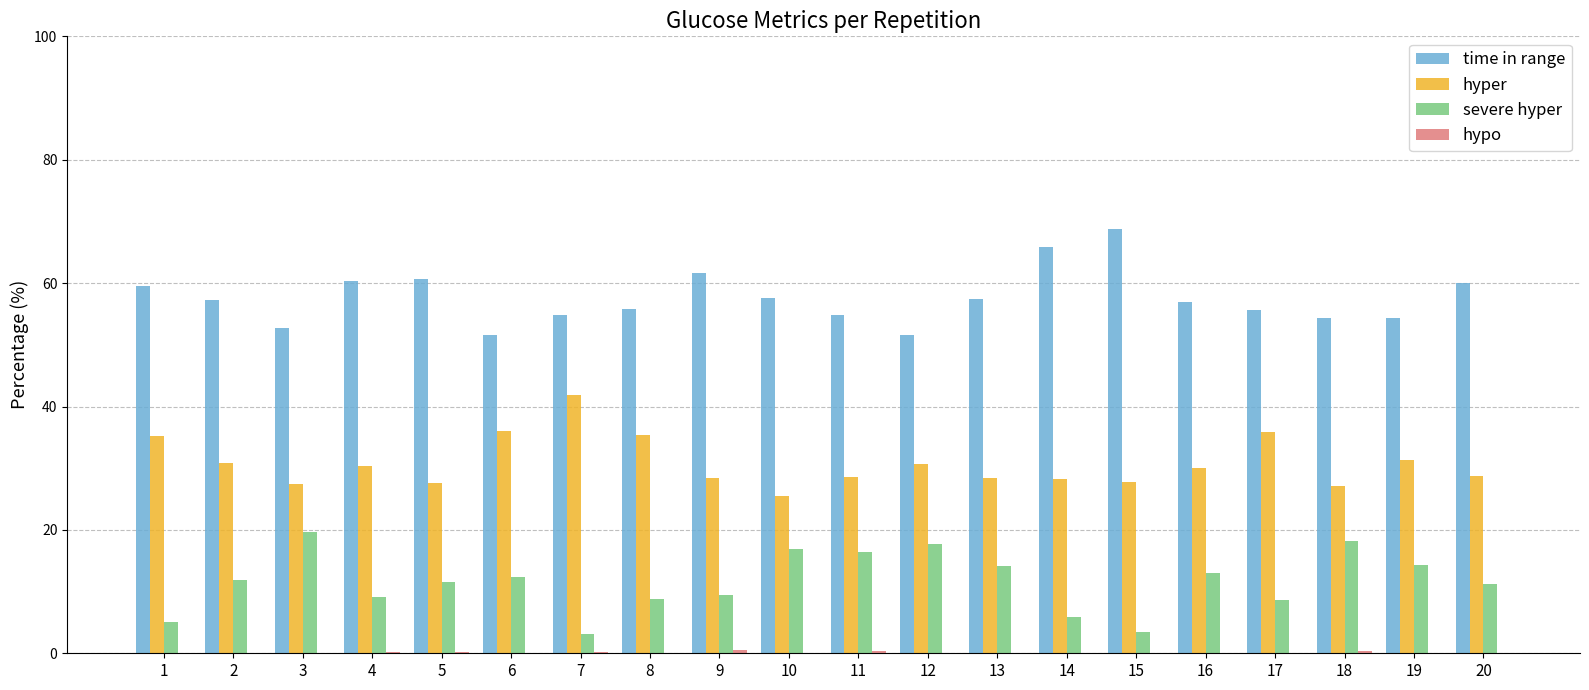

What is the maximum value shown in the chart?

68.8